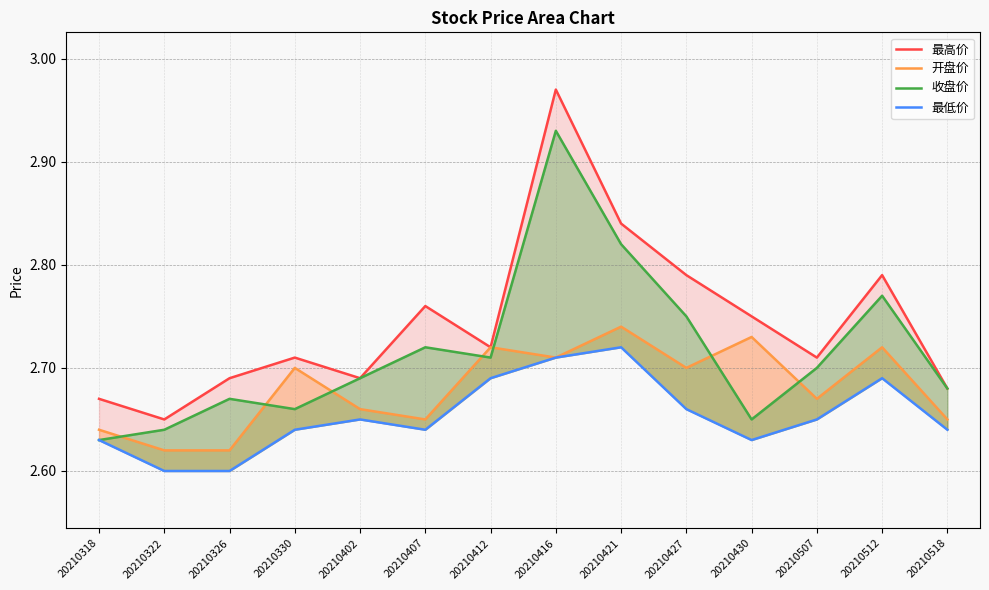

What is the sum of all 开盘价 values?

37.5